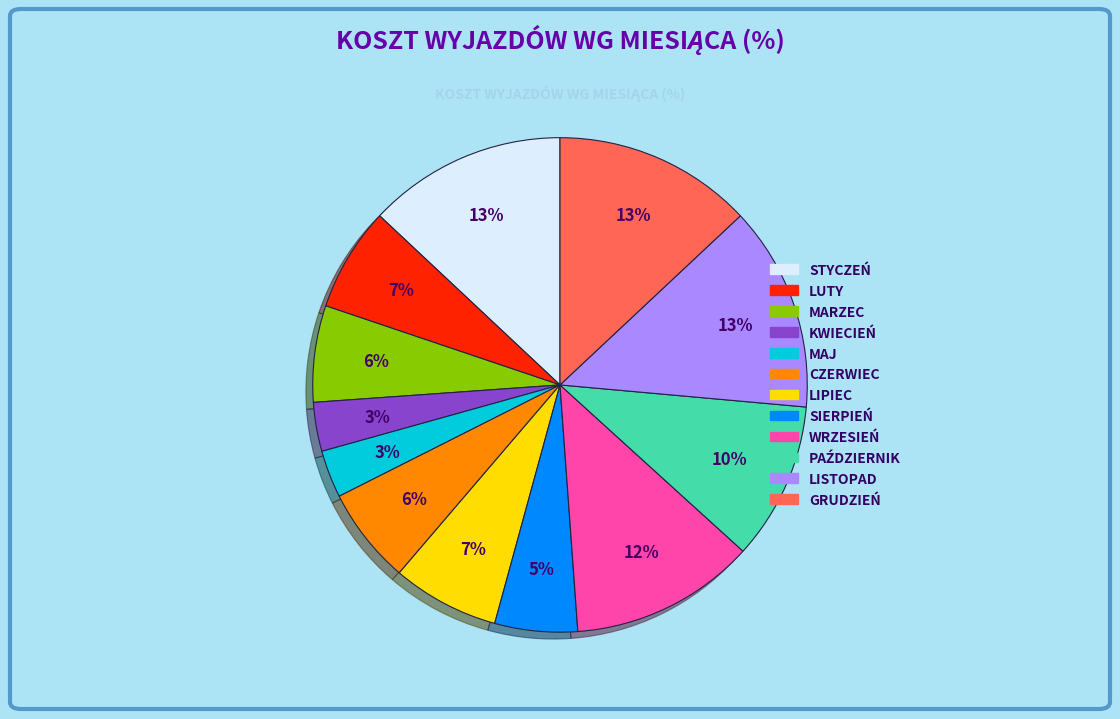

To the nearest percent, what is the difference between the largest and smallest slice percentages?

10%